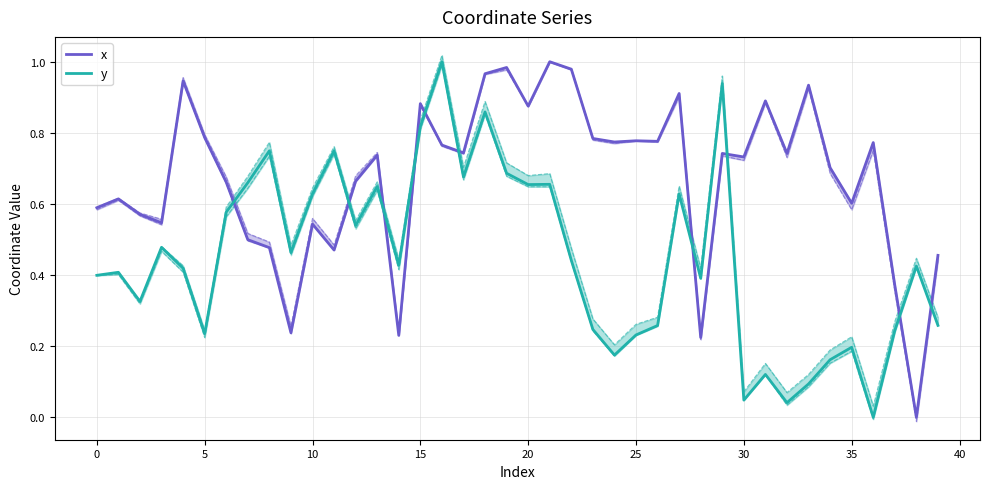

True or false: x has a value of 0.4 at 14.

False